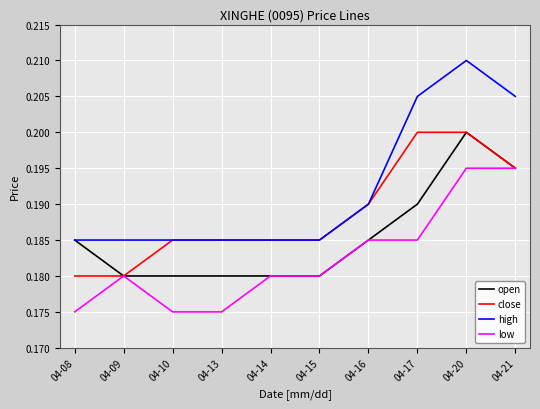

The low series shows 0.2 at 04-21. True or false?

True